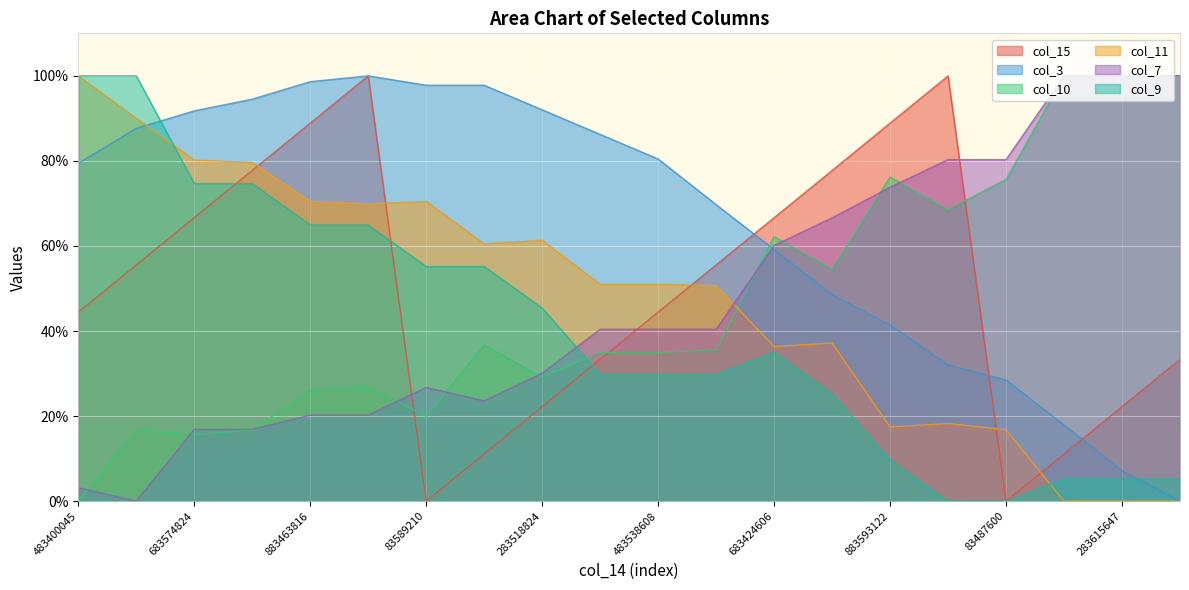

Reading right to left, transcribe all the data shown in this chart.

col_15: 383565031=0.3	283615647=0.2	183371716=0.1	83487600=0.0	983494261=1.0	883593122=0.9	783365940=0.8	683424606=0.7	583481700=0.6	483538608=0.4	383686885=0.3	283518824=0.2	183501293=0.1	83589210=0.0	983609021=1.0	883463816=0.9	783536712=0.8	683574824=0.7	583662362=0.6	483400045=0.4
col_3: 383565031=0.0	283615647=0.1	183371716=0.2	83487600=0.3	983494261=0.3	883593122=0.4	783365940=0.5	683424606=0.6	583481700=0.7	483538608=0.8	383686885=0.9	283518824=0.9	183501293=1.0	83589210=1.0	983609021=1.0	883463816=1.0	783536712=0.9	683574824=0.9	583662362=0.9	483400045=0.8
col_10: 383565031=1.0	283615647=1.0	183371716=1.0	83487600=0.8	983494261=0.7	883593122=0.8	783365940=0.5	683424606=0.6	583481700=0.4	483538608=0.4	383686885=0.4	283518824=0.3	183501293=0.4	83589210=0.2	983609021=0.3	883463816=0.3	783536712=0.2	683574824=0.2	583662362=0.2	483400045=0.0
col_11: 383565031=0.0	283615647=0.0	183371716=0.0	83487600=0.2	983494261=0.2	883593122=0.2	783365940=0.4	683424606=0.4	583481700=0.5	483538608=0.5	383686885=0.5	283518824=0.6	183501293=0.6	83589210=0.7	983609021=0.7	883463816=0.7	783536712=0.8	683574824=0.8	583662362=0.9	483400045=1.0
col_7: 383565031=1.0	283615647=1.0	183371716=1.0	83487600=0.8	983494261=0.8	883593122=0.7	783365940=0.7	683424606=0.6	583481700=0.4	483538608=0.4	383686885=0.4	283518824=0.3	183501293=0.2	83589210=0.3	983609021=0.2	883463816=0.2	783536712=0.2	683574824=0.2	583662362=0.0	483400045=0.0
col_9: 383565031=0.1	283615647=0.1	183371716=0.1	83487600=0.0	983494261=0.0	883593122=0.1	783365940=0.3	683424606=0.4	583481700=0.3	483538608=0.3	383686885=0.3	283518824=0.5	183501293=0.6	83589210=0.6	983609021=0.6	883463816=0.6	783536712=0.7	683574824=0.7	583662362=1.0	483400045=1.0